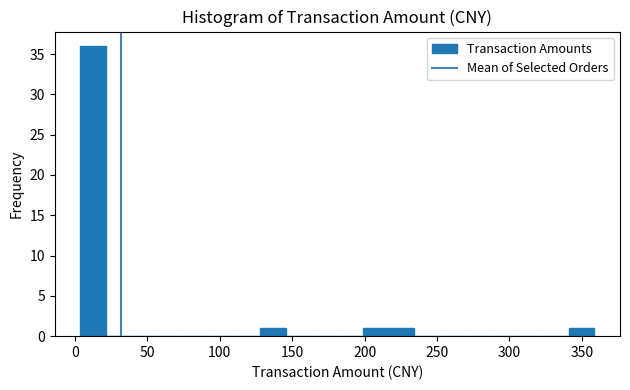

Around what value on the x-axis is the tallest bar? Give the approximate position of its centre, as read against the axis.

15